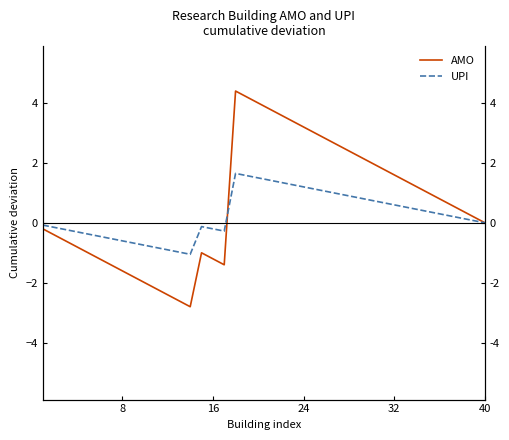

How many lines are shown in the chart?

2